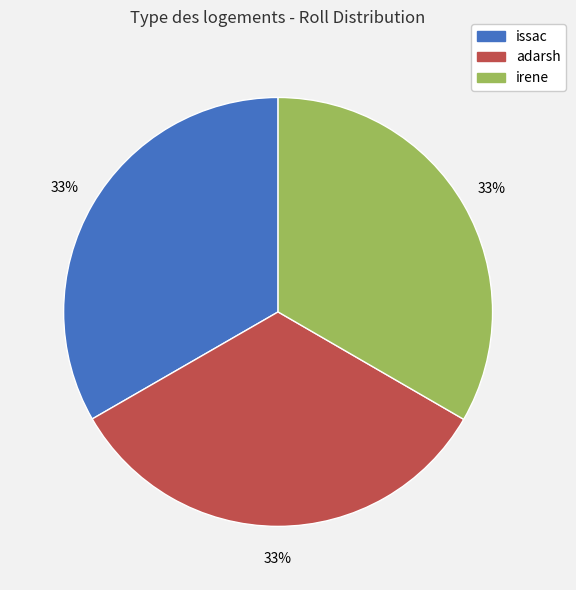

To the nearest percent, what is the average slice percentage?

33%